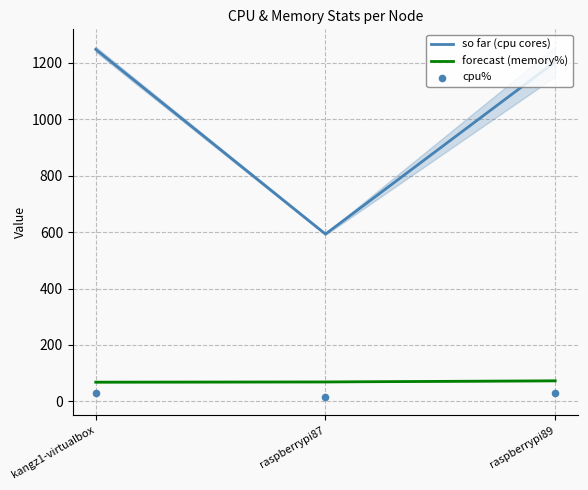

Which series reaches the minimum Y coordinate?

cpu%(avg)